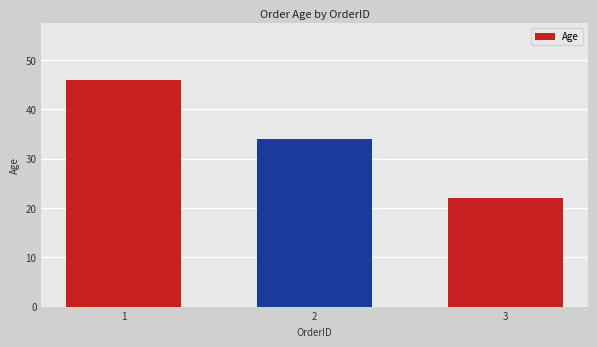

Reading left to right, extract all data points from this chart.

1=46	2=34	3=22